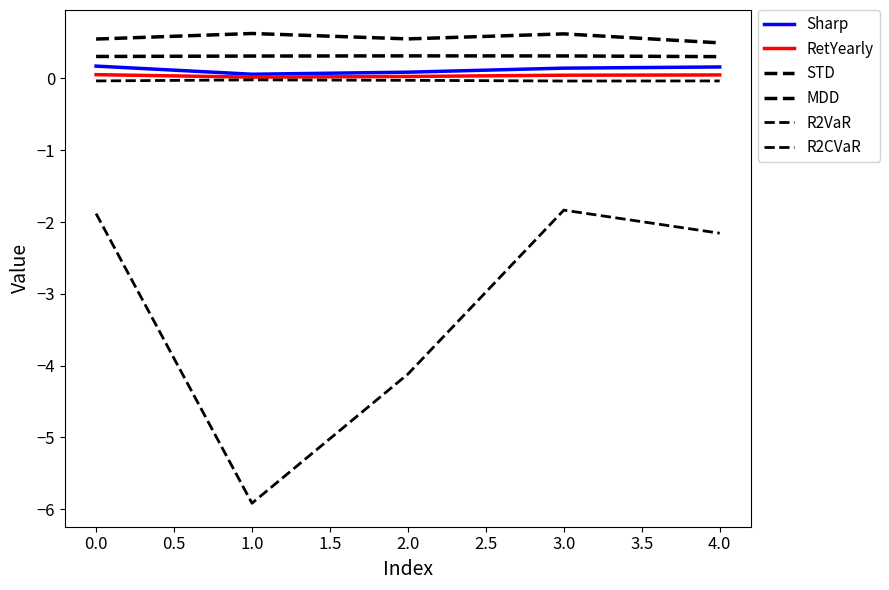

Is this an area chart (filled region under the line)?

No